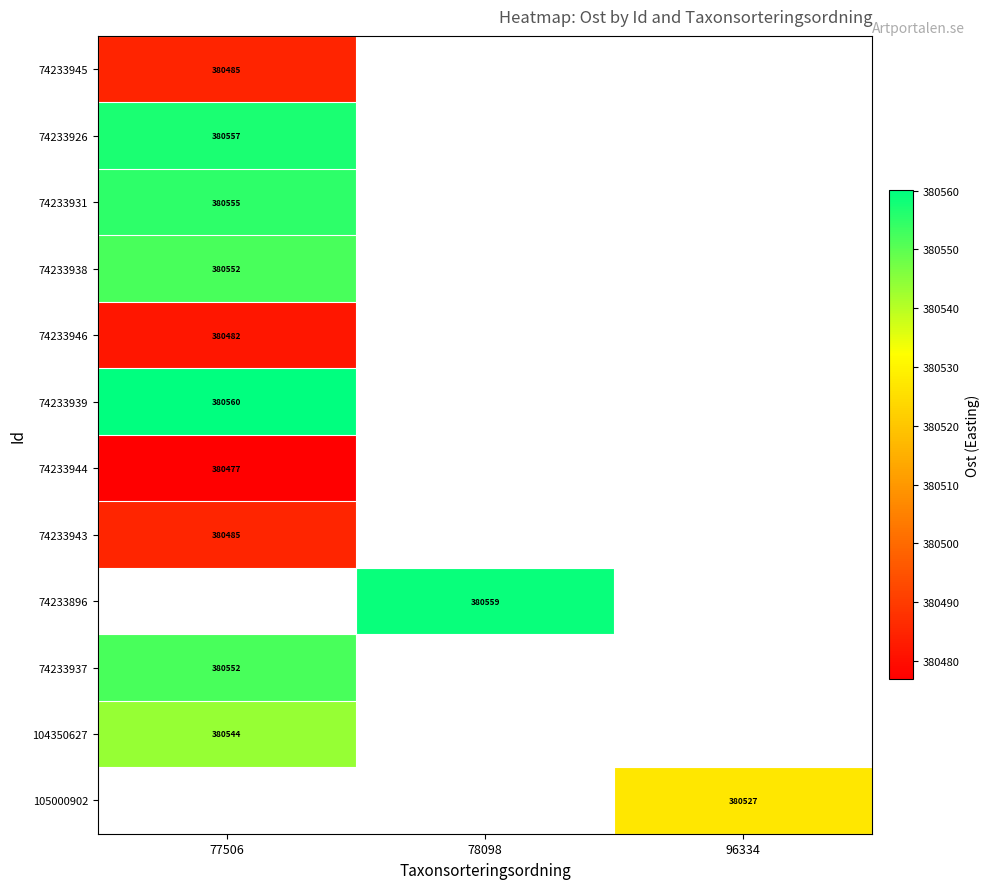

How many values in 74233931 are above zero?

1